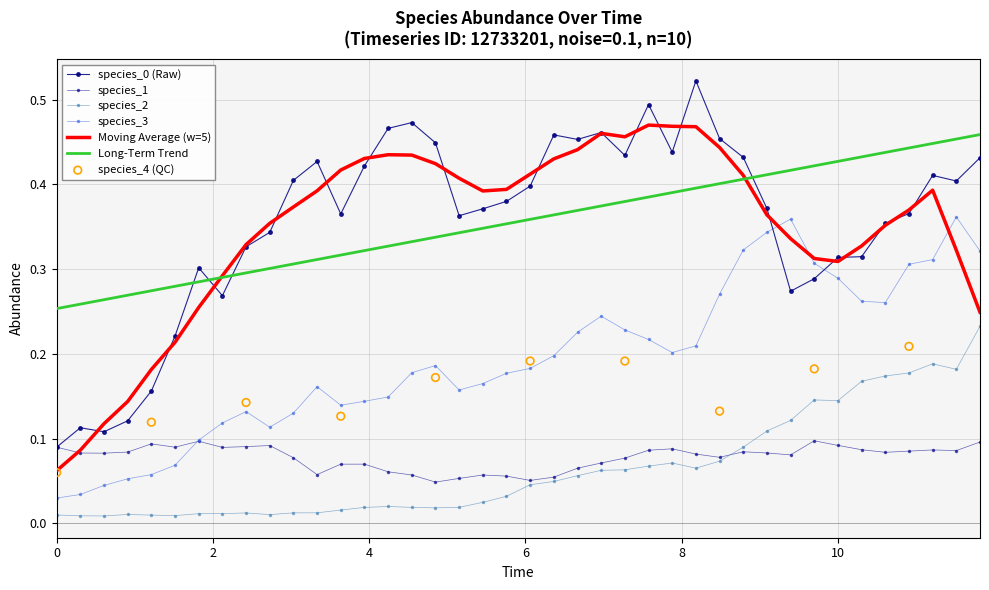

At how many categories does at least one series exceed 0?

40